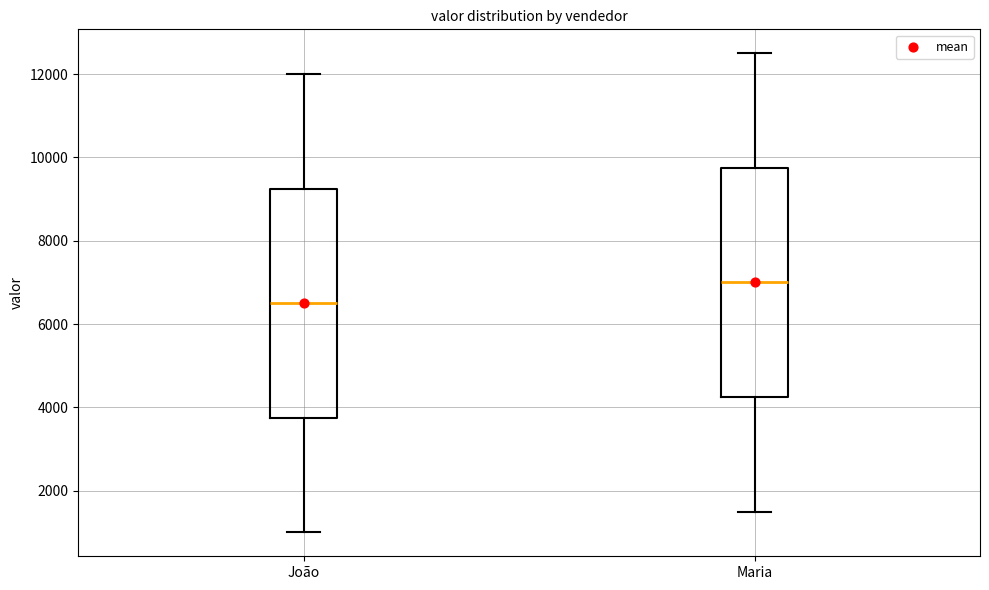

Where is the lower edge of the box for João on the y-axis? The values are not printed on the chart, so give them approximately, as read against the axis.

3800